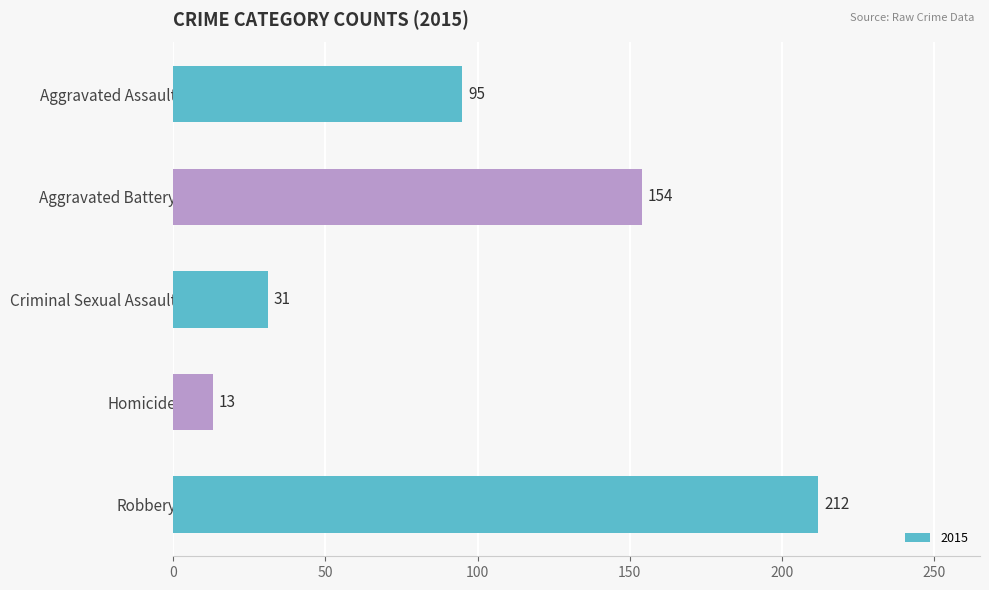

Which category has the lowest value across all series?

Homicide